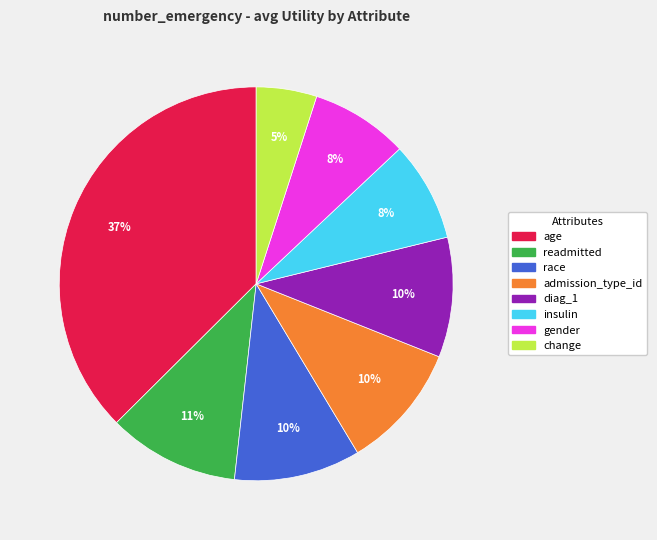

Which slice is the largest?

age